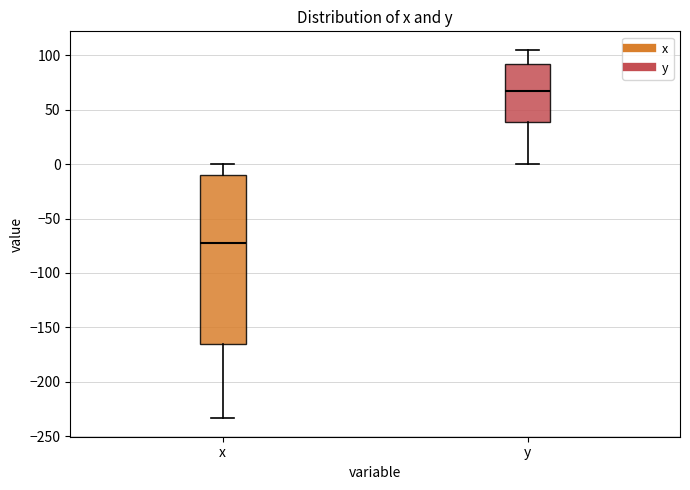

Reading left to right, transcribe this box plot: for each box, give where its median line is, the range the box spans, and where its two whiskers end, as read against the y-axis. The values are not printed on the chart, so give them approximately, as read against the axis.

x: median -70, box -165 to -10, whiskers -235 to 0
y: median 65, box 40 to 90, whiskers 0 to 105